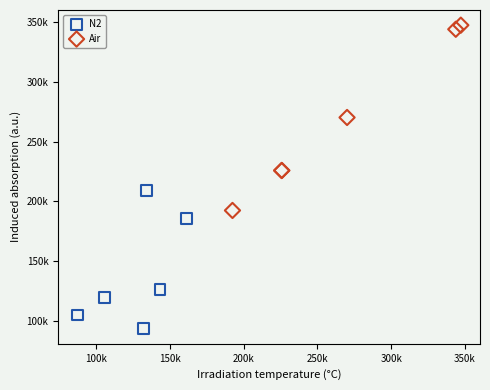

Which series has the largest Y range (max minus min)?

Air